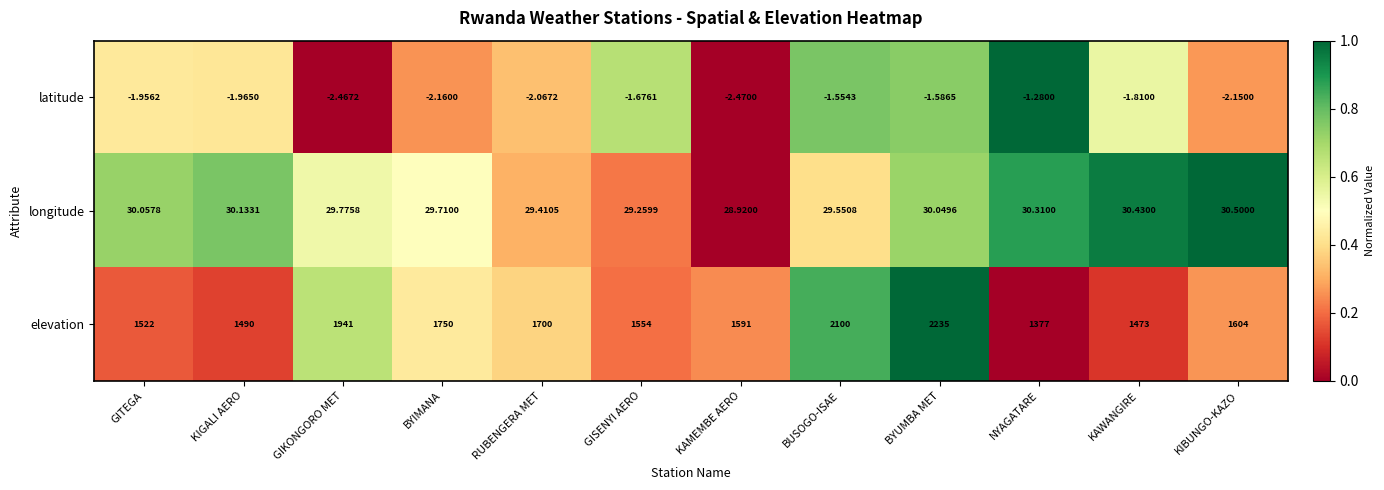

How many distinct data groups are displayed?

3